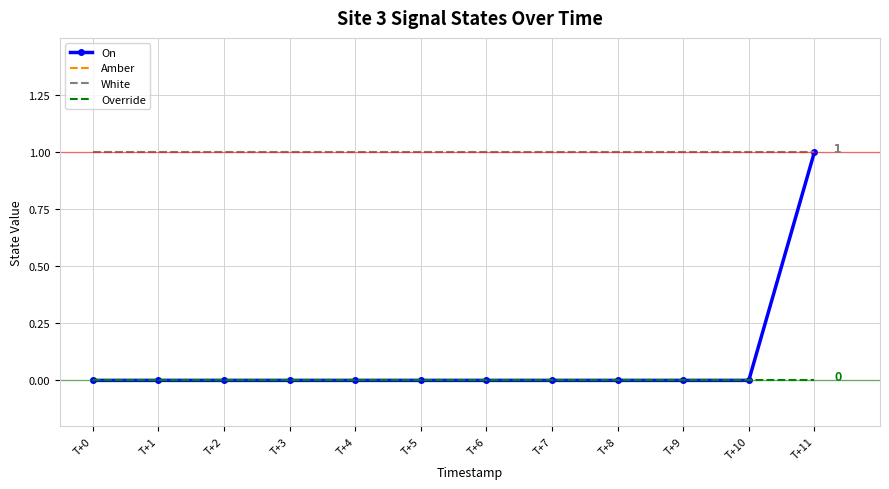

How many lines are shown in the chart?

4